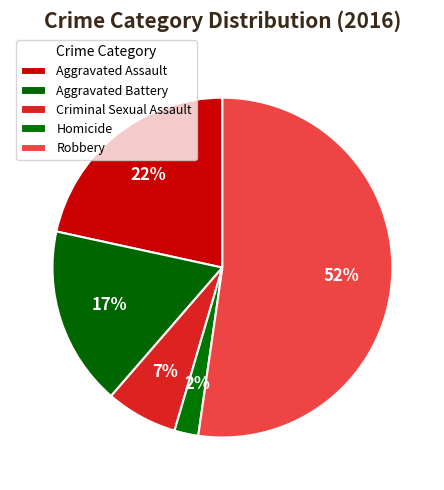

Does Criminal Sexual Assault represent more than half of the total?

No